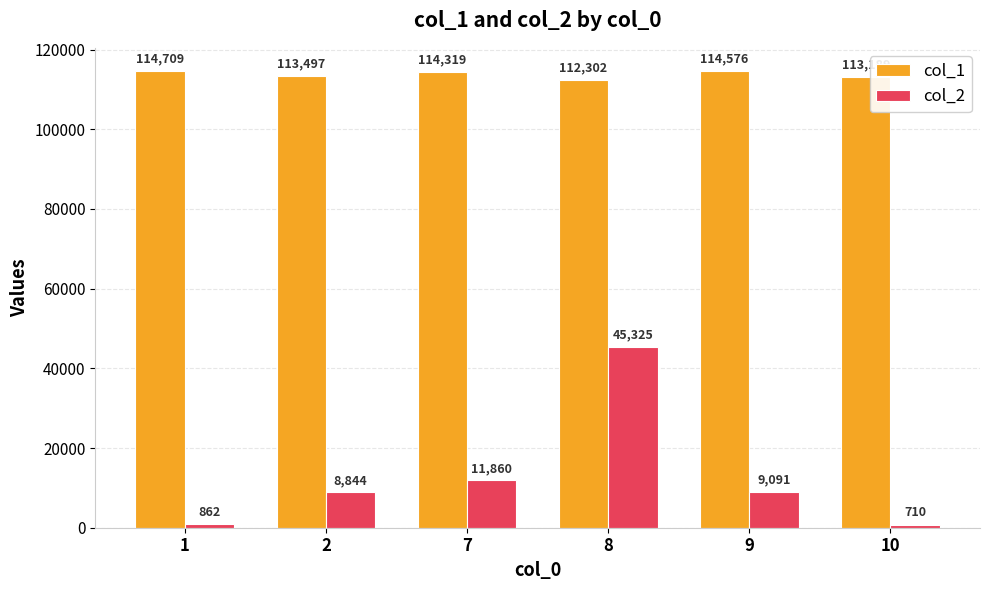

Rank the series at 8 from lowest to highest value.

col_2, col_1